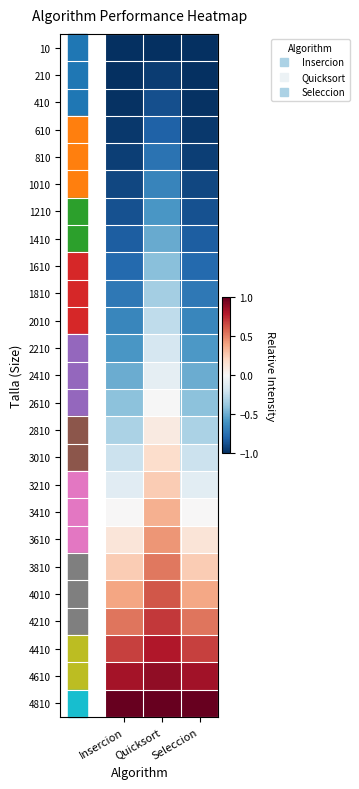

Reading left to right, extract all data points from this chart.

10: Insercion=-1.0	Quicksort=-1.0	Seleccion=-1.0
210: Insercion=-1.0	Quicksort=-0.9	Seleccion=-1.0
410: Insercion=-1.0	Quicksort=-0.9	Seleccion=-1.0
610: Insercion=-1.0	Quicksort=-0.8	Seleccion=-1.0
810: Insercion=-0.9	Quicksort=-0.7	Seleccion=-0.9
1010: Insercion=-0.9	Quicksort=-0.7	Seleccion=-0.9
1210: Insercion=-0.9	Quicksort=-0.6	Seleccion=-0.9
1410: Insercion=-0.8	Quicksort=-0.5	Seleccion=-0.8
1610: Insercion=-0.8	Quicksort=-0.4	Seleccion=-0.8
1810: Insercion=-0.7	Quicksort=-0.3	Seleccion=-0.7
2010: Insercion=-0.7	Quicksort=-0.3	Seleccion=-0.7
2210: Insercion=-0.6	Quicksort=-0.2	Seleccion=-0.6
2410: Insercion=-0.5	Quicksort=-0.1	Seleccion=-0.5
2610: Insercion=-0.4	Quicksort=-0.0	Seleccion=-0.4
2810: Insercion=-0.3	Quicksort=0.1	Seleccion=-0.3
3010: Insercion=-0.2	Quicksort=0.2	Seleccion=-0.2
3210: Insercion=-0.1	Quicksort=0.3	Seleccion=-0.1
3410: Insercion=0.0	Quicksort=0.4	Seleccion=0.0
3610: Insercion=0.1	Quicksort=0.4	Seleccion=0.1
3810: Insercion=0.3	Quicksort=0.5	Seleccion=0.3
4010: Insercion=0.4	Quicksort=0.6	Seleccion=0.4
4210: Insercion=0.5	Quicksort=0.7	Seleccion=0.5
4410: Insercion=0.7	Quicksort=0.8	Seleccion=0.7
4610: Insercion=0.8	Quicksort=0.9	Seleccion=0.8
4810: Insercion=1.0	Quicksort=1.0	Seleccion=1.0